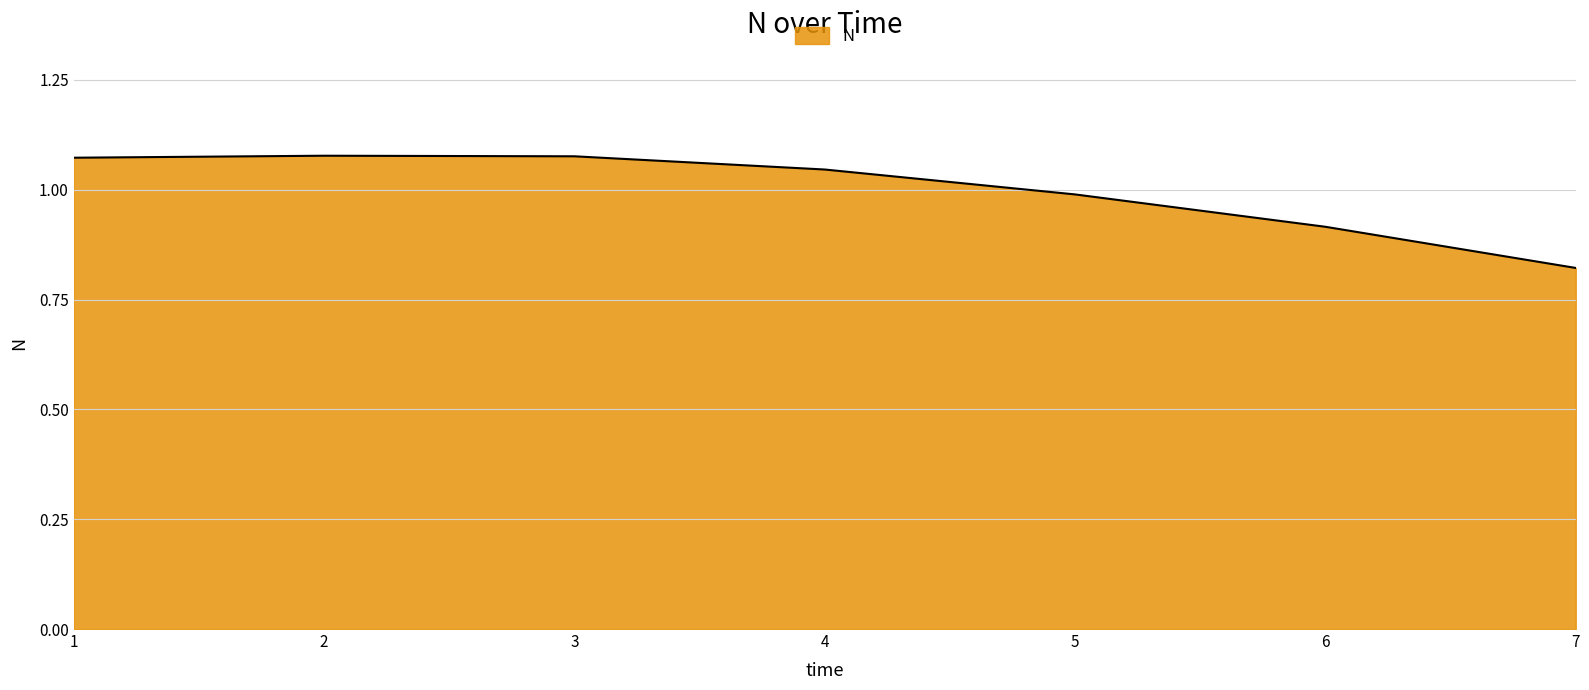

Does the chart display data point markers on the line(s)?

No